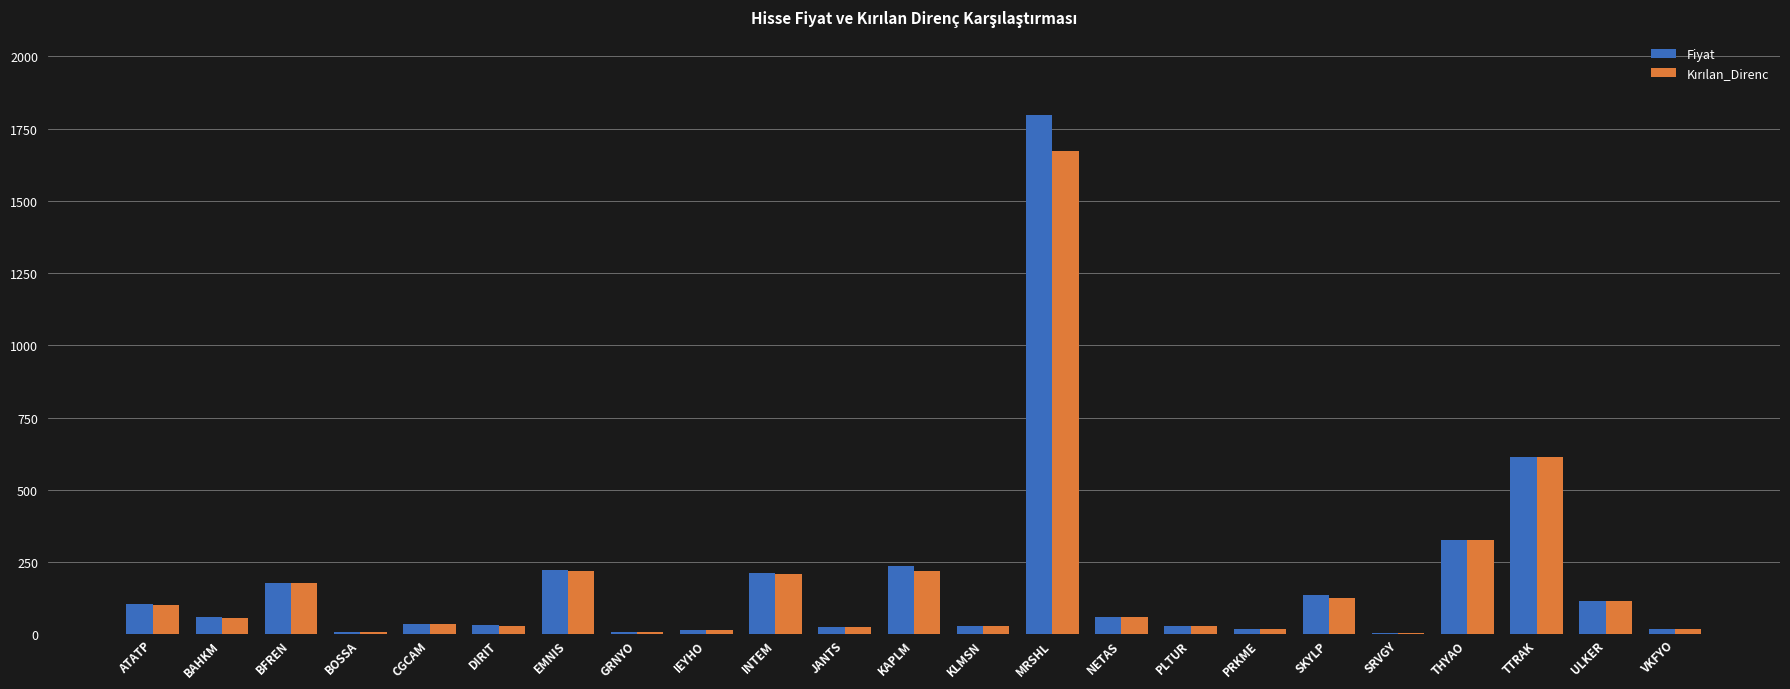

List the labels in order of Fiyat value, largest first.

MRSHL, TTRAK, THYAO, KAPLM, EMNIS, INTEM, BFREN, SKYLP, ULKER, ATATP, NETAS, BAHKM, CGCAM, DIRIT, KLMSN, PLTUR, JANTS, VKFYO, PRKME, IEYHO, GRNYO, BOSSA, SRVGY